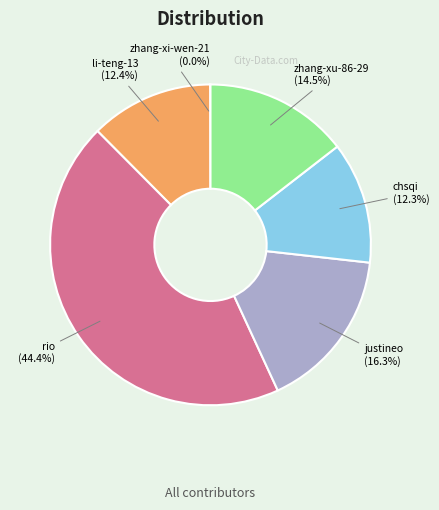

How much of the chart is everything except rio?

55.6%